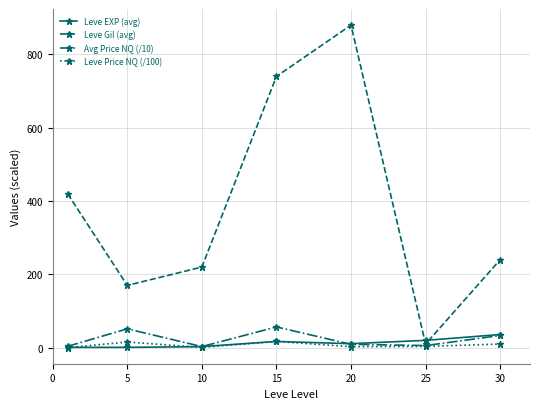

Count the number of categories in the chart.

7